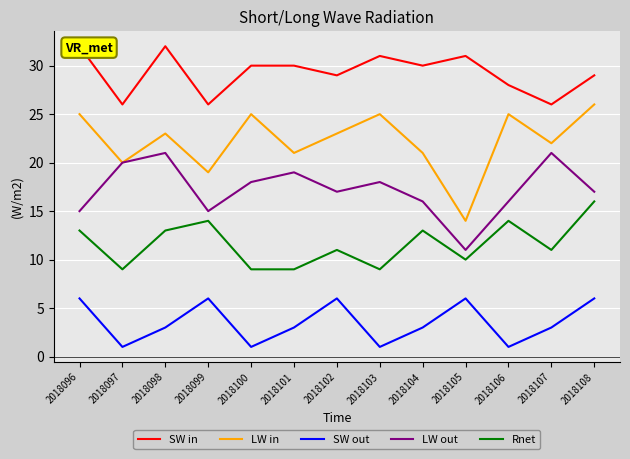

True or false: Rnet and SW in cross at least once.

False